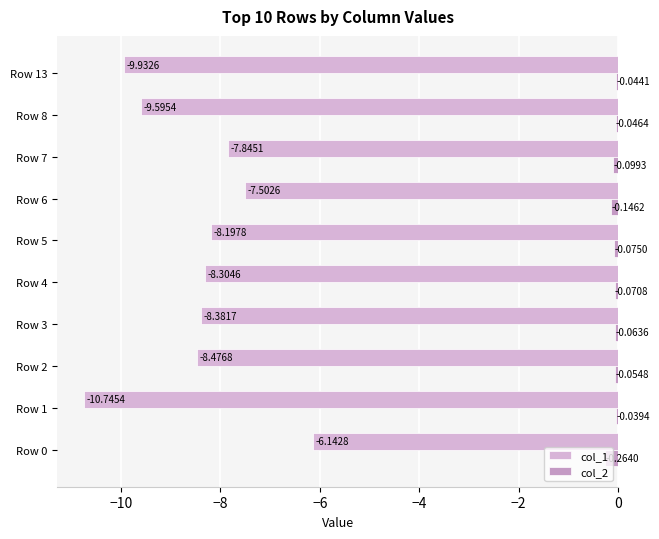

At how many categories does at least one series exceed -5?

10